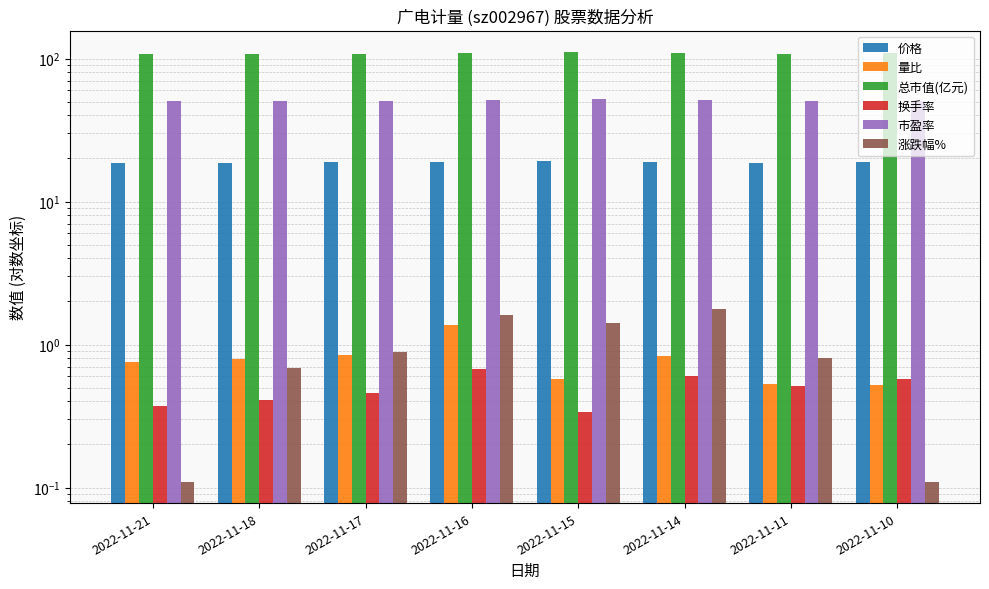

What value does the 涨跌幅% series have at 2022-11-18?

0.7